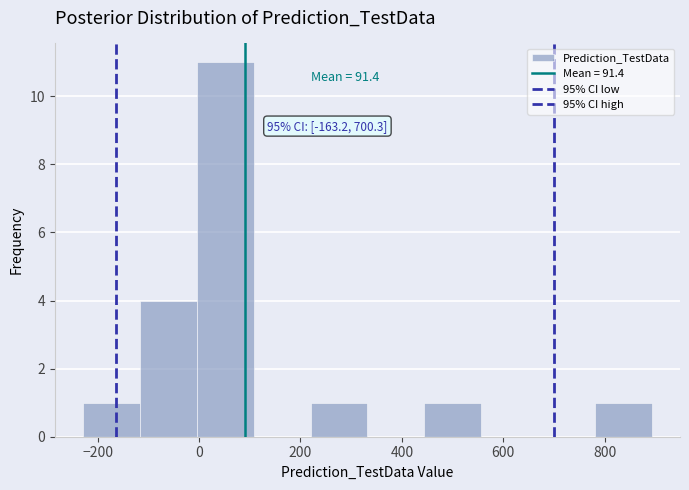

Over which range of the x-axis is the bar tallest?

0 to 100